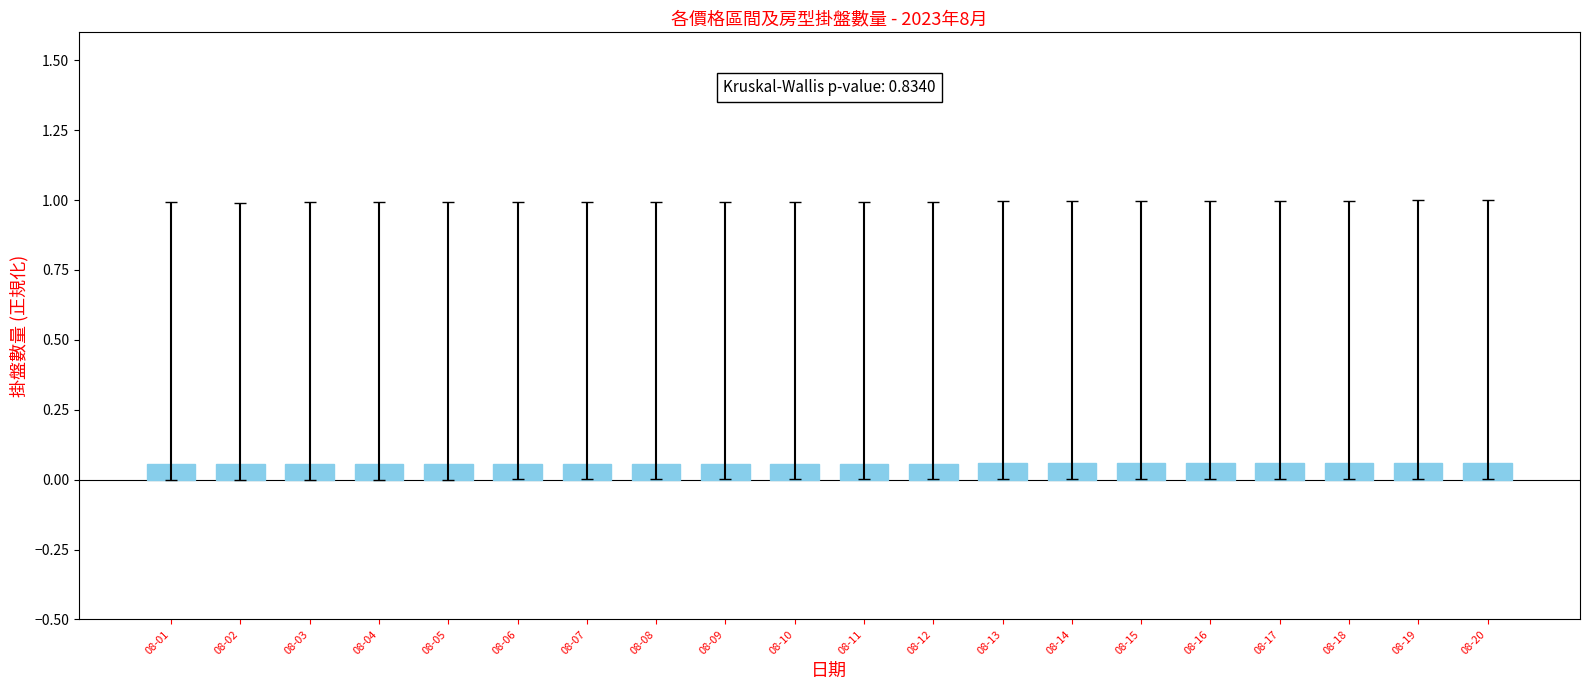

Count the values in the range 0 to 1.

20